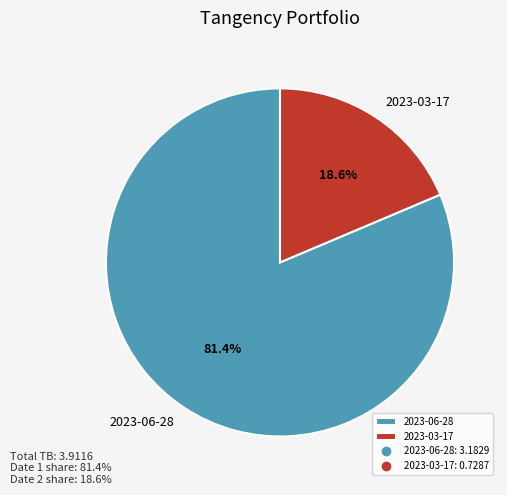

To the nearest percent, what is the difference between the largest and smallest slice percentages?

63%